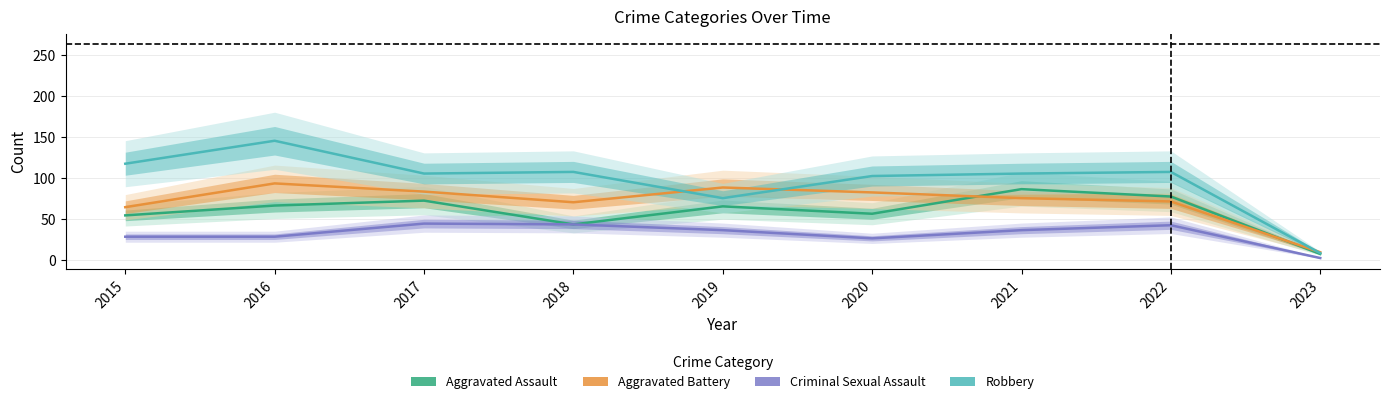

How many data points in Robbery are less than 105?

3